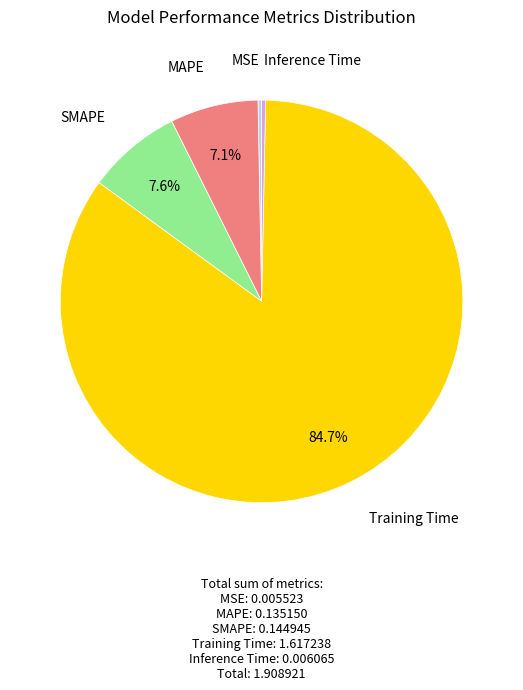

Which category accounts for the majority?

Training Time